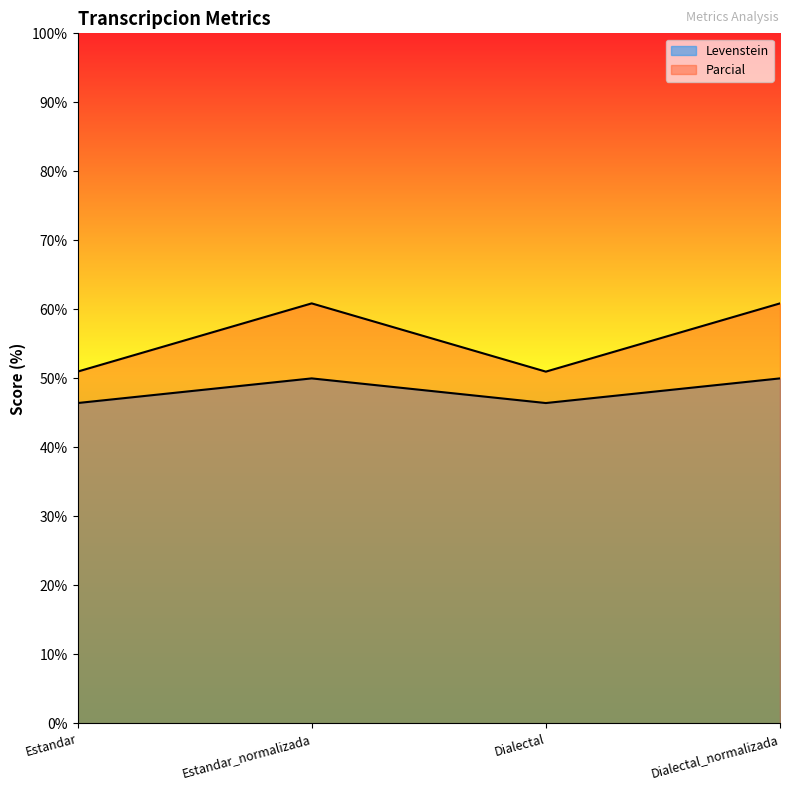

What are all the series names shown in the legend?

Levenstein, Parcial